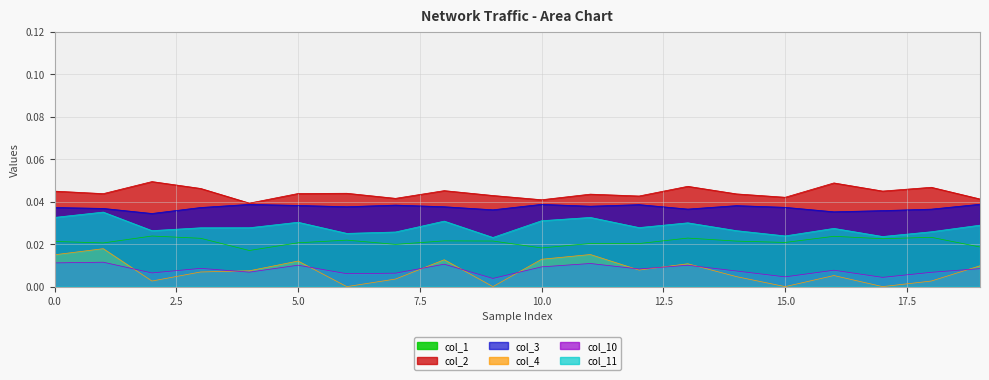

True or false: col_10 and col_4 intersect in this chart.

True